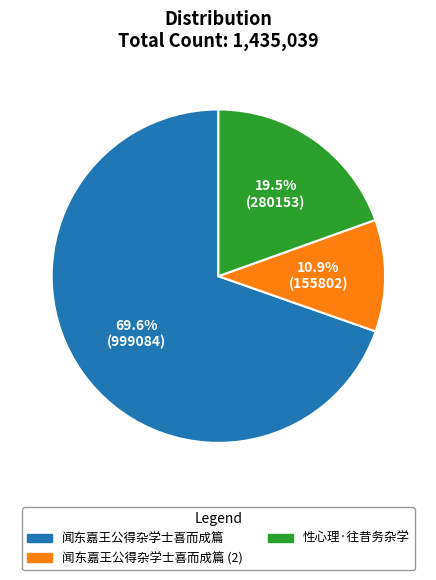

Is there a majority slice in this chart?

Yes